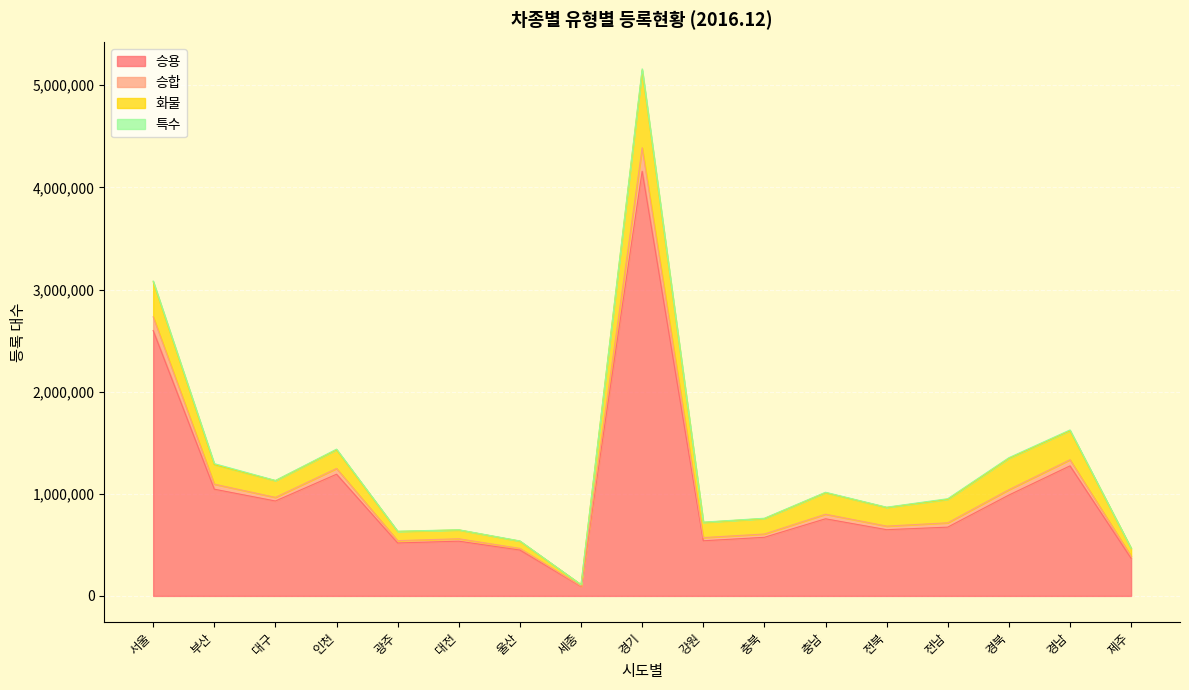

Which label corresponds to the smallest value in the chart?

세종